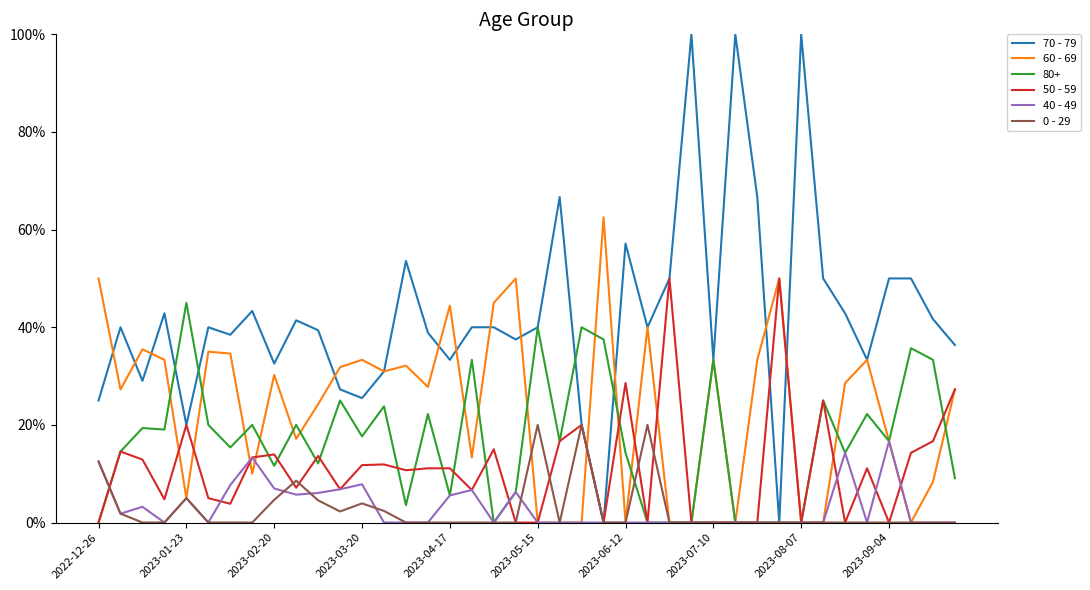

Which series has the largest total across all categories?

70 - 79